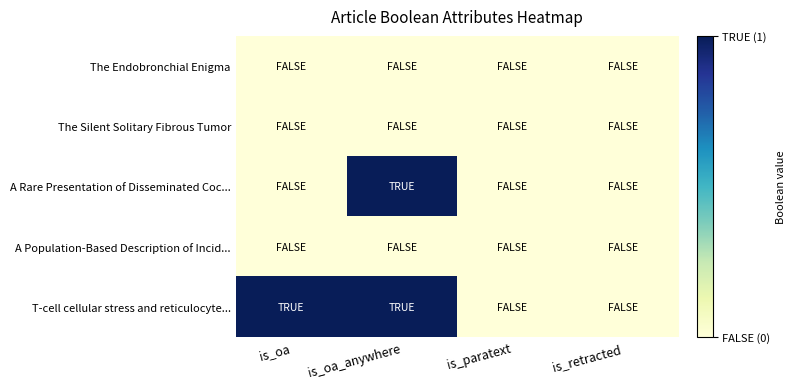

Between is_oa and is_paratext, which series saw the biggest shift?

T-cell cellular stress and reticulocyte...